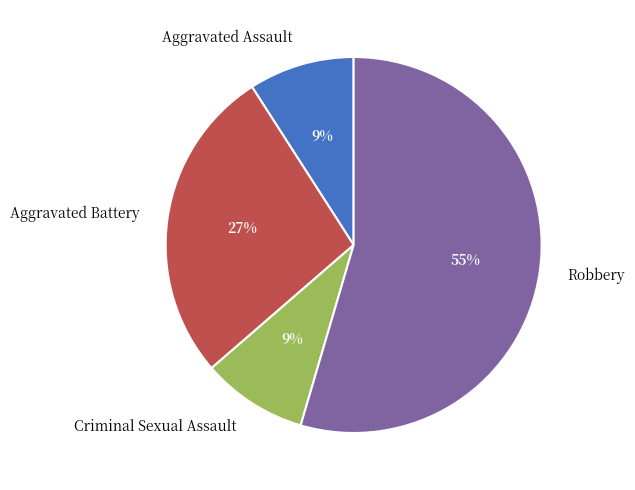

Which slice is the largest?

Robbery